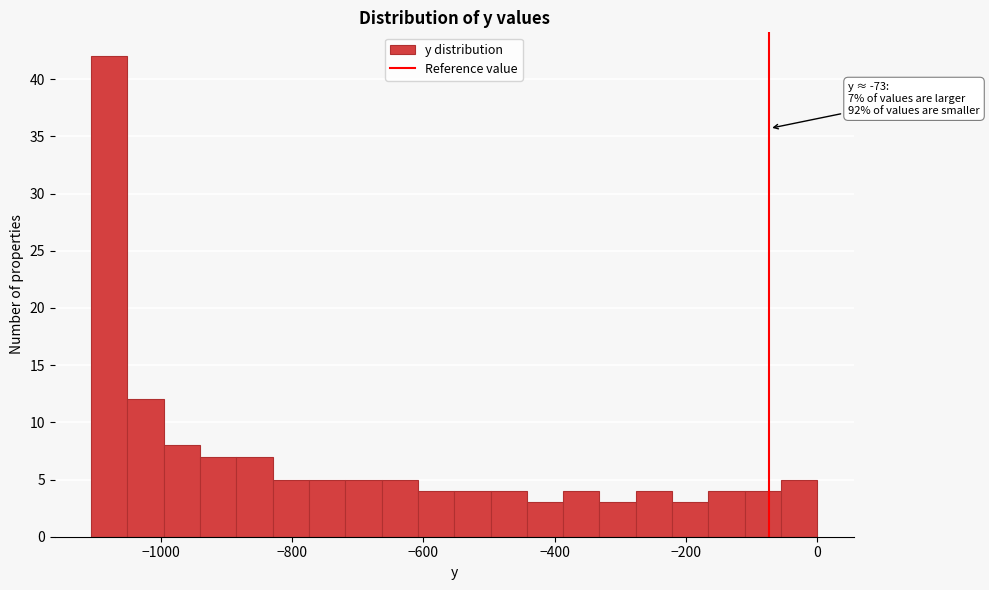

Around what value on the x-axis is the tallest bar? Give the approximate position of its centre, as read against the axis.

-1080